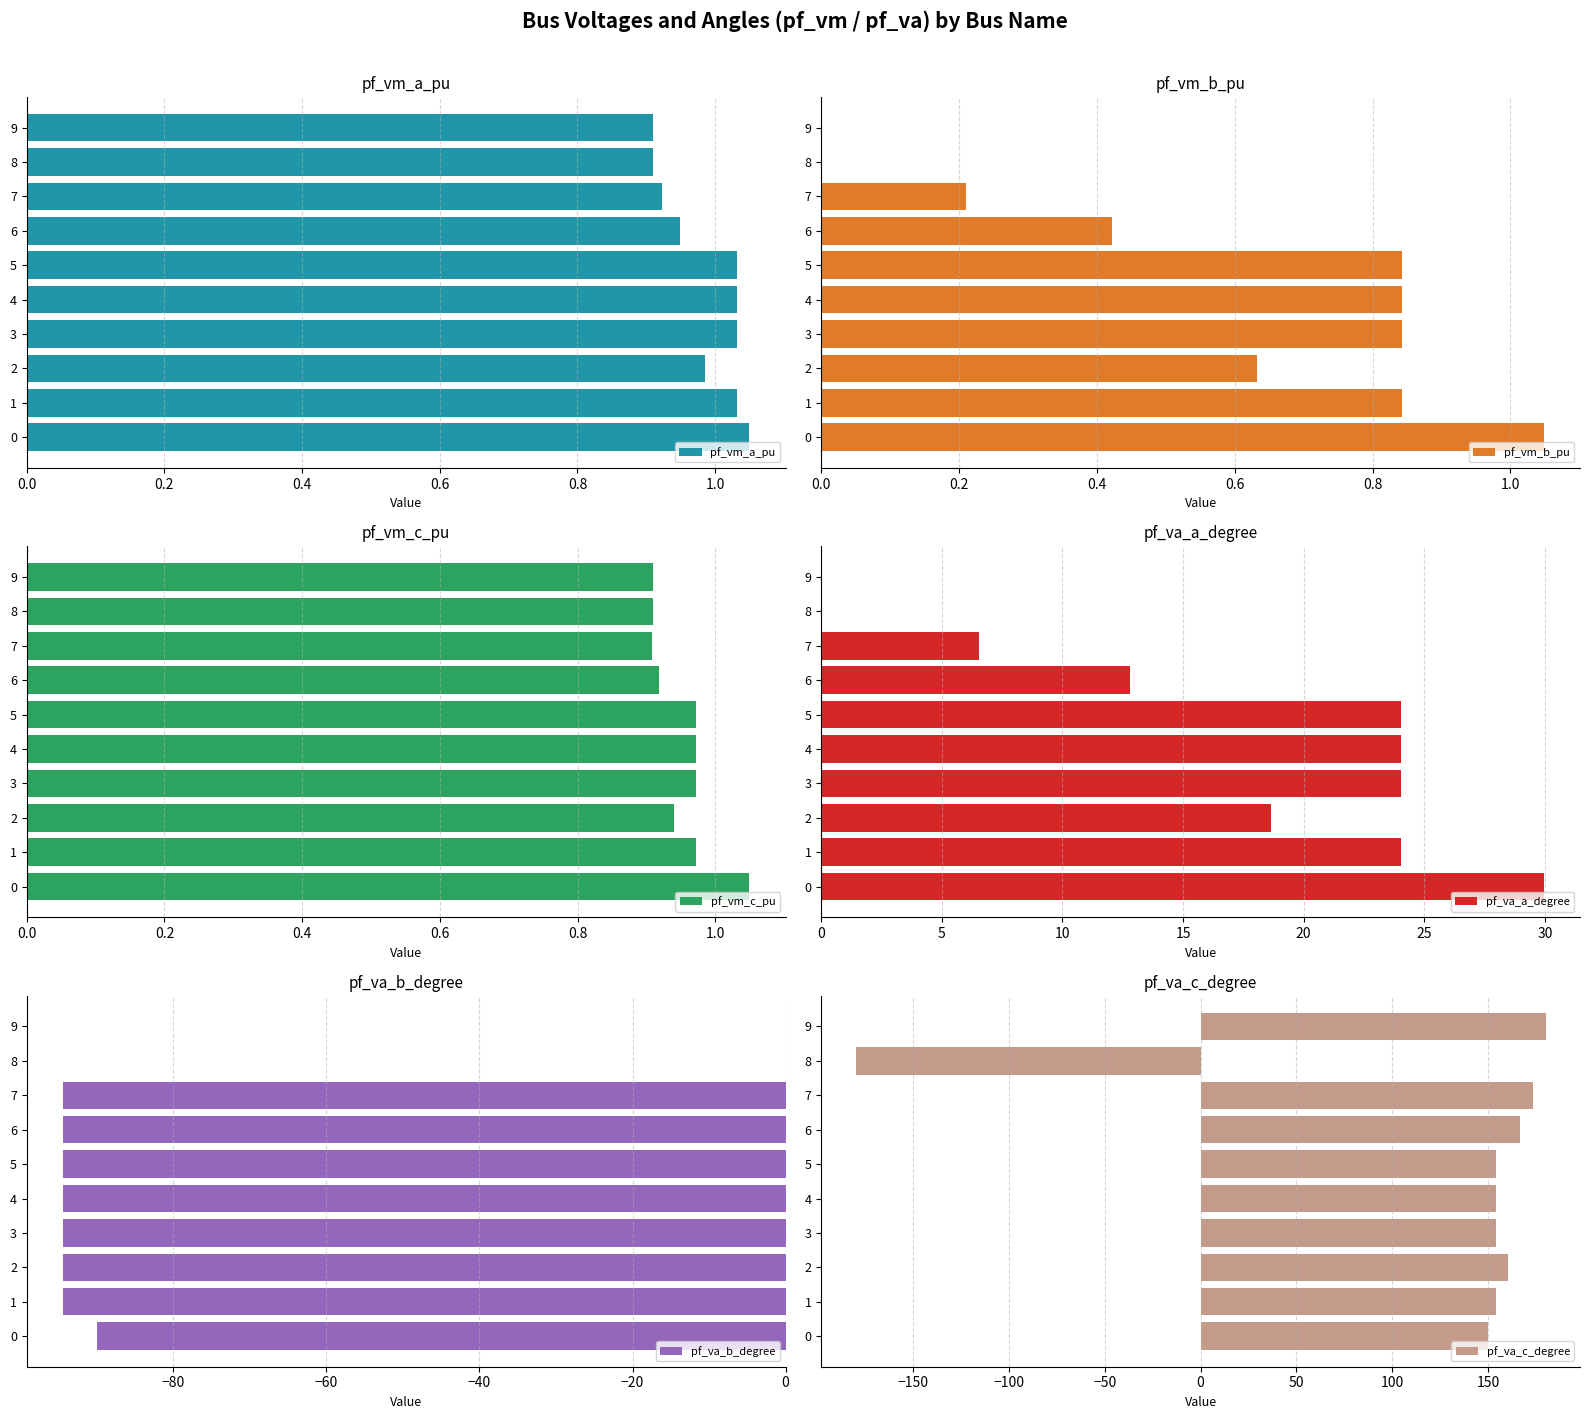

Reading left to right, extract all data points from this chart.

pf_vm_a_pu: 1.0	1.0	1.0	1.0	1.0	1.0	0.9	0.9	0.9	0.9
pf_vm_b_pu: 1.0	0.8	0.6	0.8	0.8	0.8	0.4	0.2	0.0	0.0
pf_vm_c_pu: 1.0	1.0	0.9	1.0	1.0	1.0	0.9	0.9	0.9	0.9
pf_va_a_degree: 30.0	24.0	18.6	24.0	24.0	24.0	12.8	6.5	-0.0	0.0
pf_va_b_degree: -90.0	-94.4	-94.4	-94.4	-94.4	-94.4	-94.4	-94.4	0.0	0.0
pf_va_c_degree: 150.0	154.4	160.4	154.4	154.4	154.4	166.8	173.4	-180.0	180.0